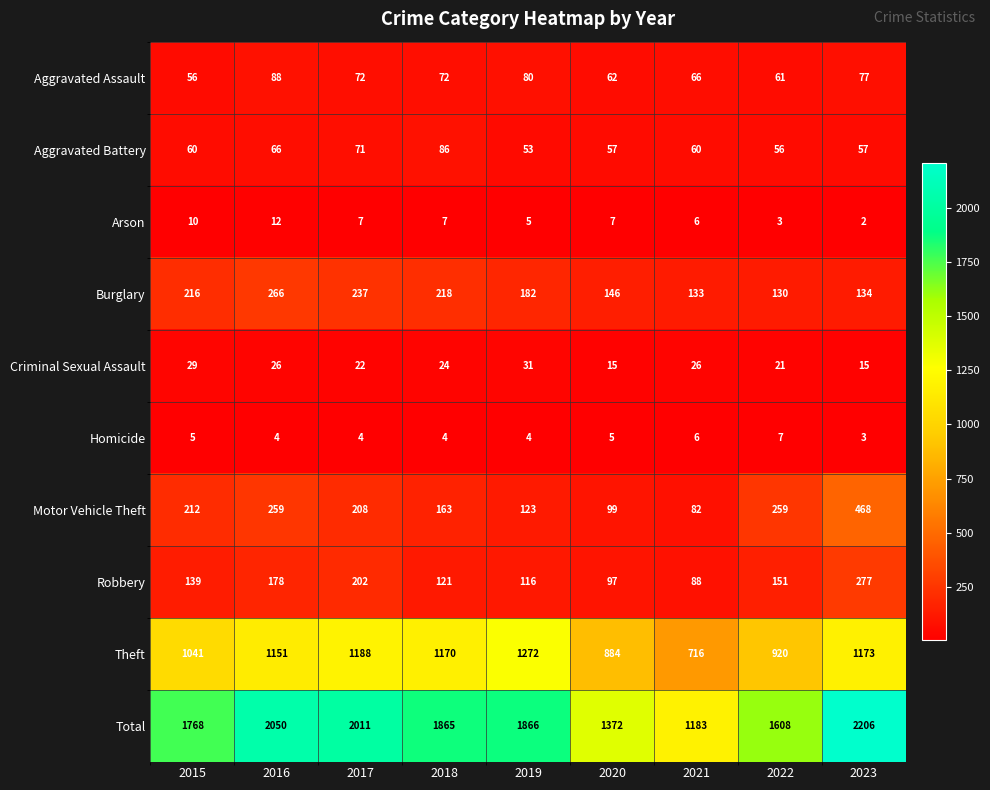

What is the difference between the maximum and minimum values in the Aggravated Assault series?

32